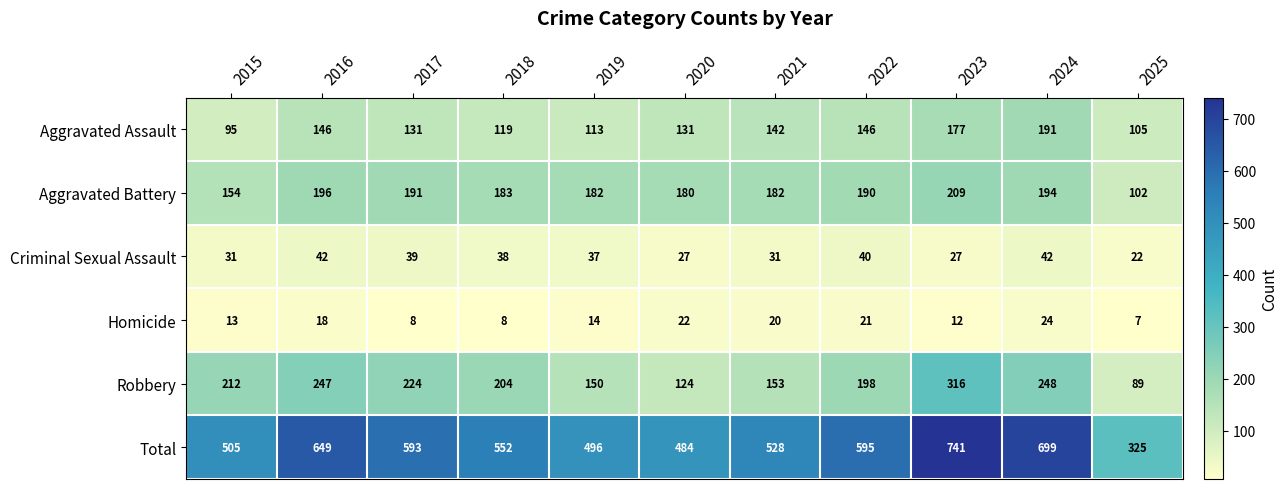

How many data points in Homicide are less than 14?

5